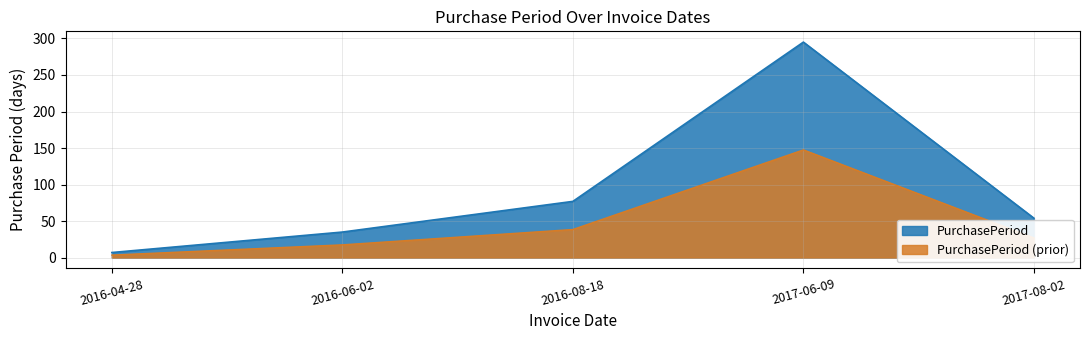

At which category does the chart reach its peak across all series?

2017-06-09